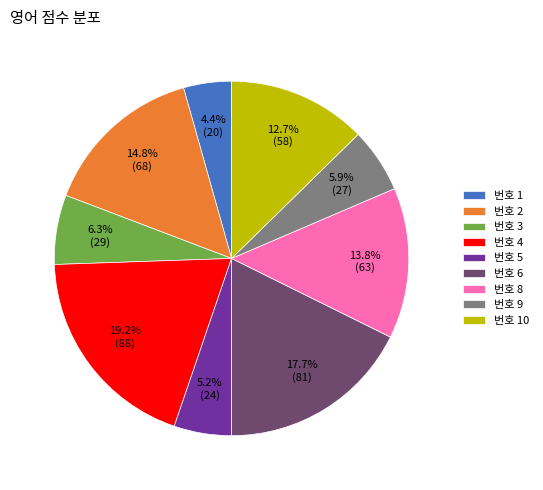

Count the number of slices in the pie.

9